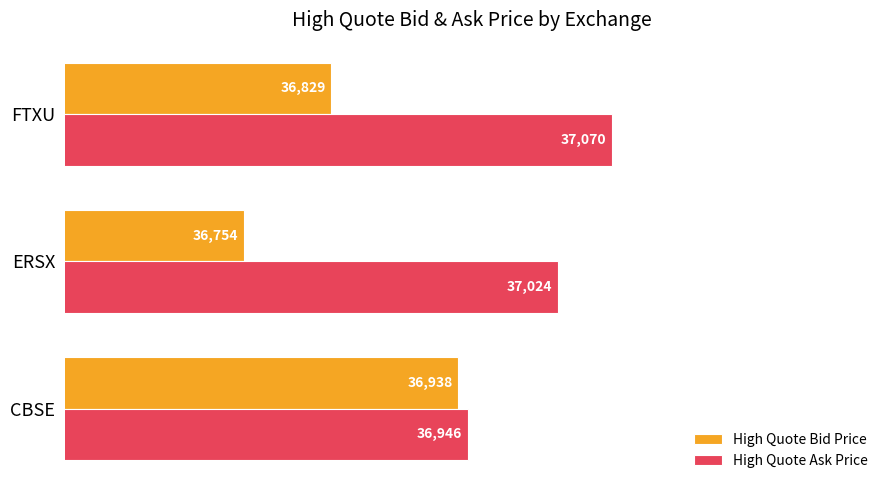

How many values in the High Quote Ask Price series exceed 37023?

2